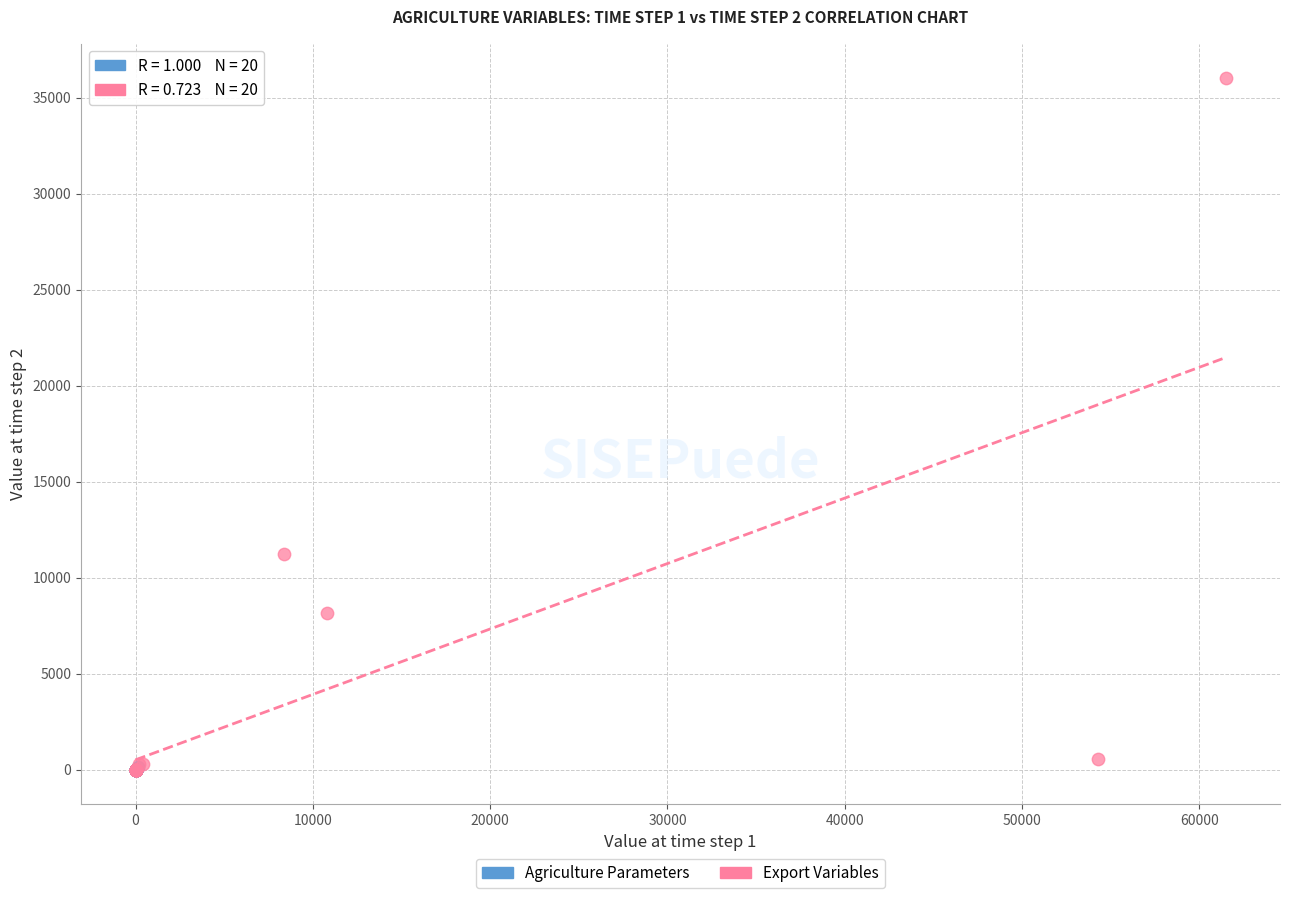

Which series has the widest spread of Y values?

Export Variables